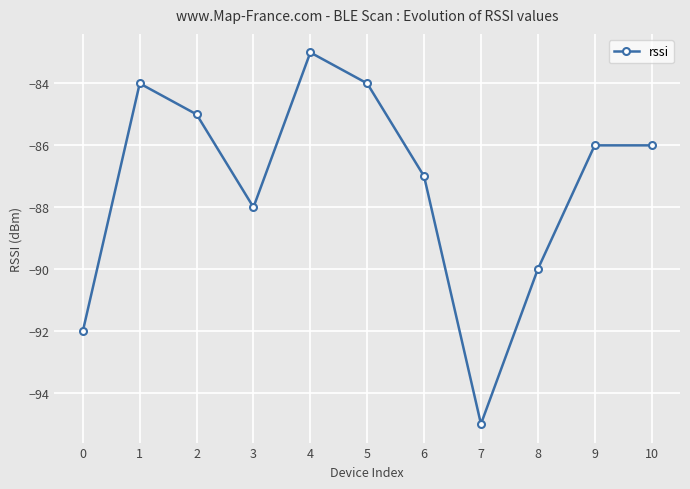

Read the value at 10, to the nearest 5.

-85